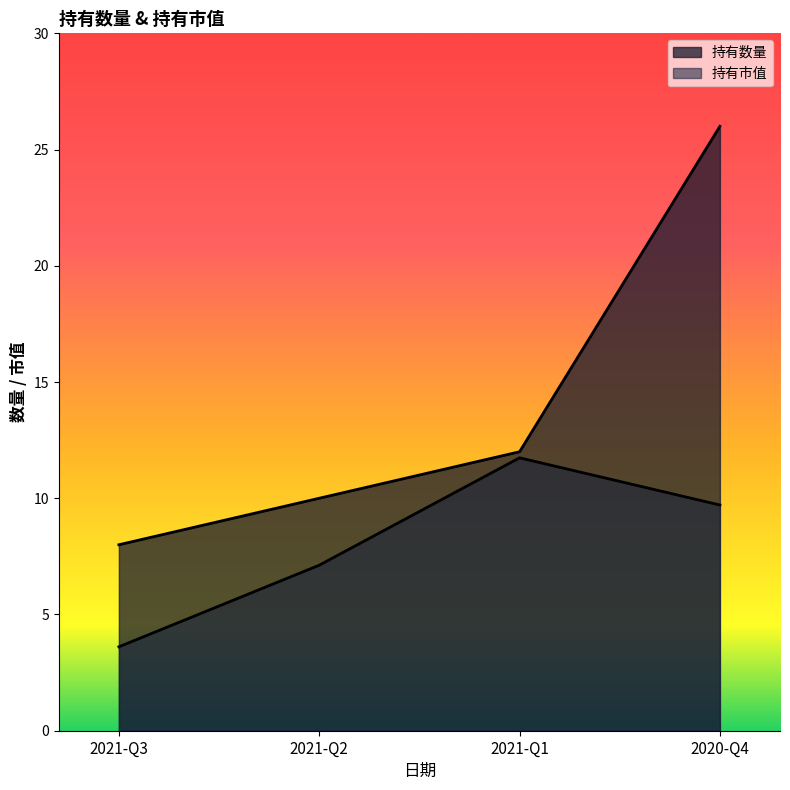

True or false: 持有数量 has a value of 8.0 at 2021-Q3.

True